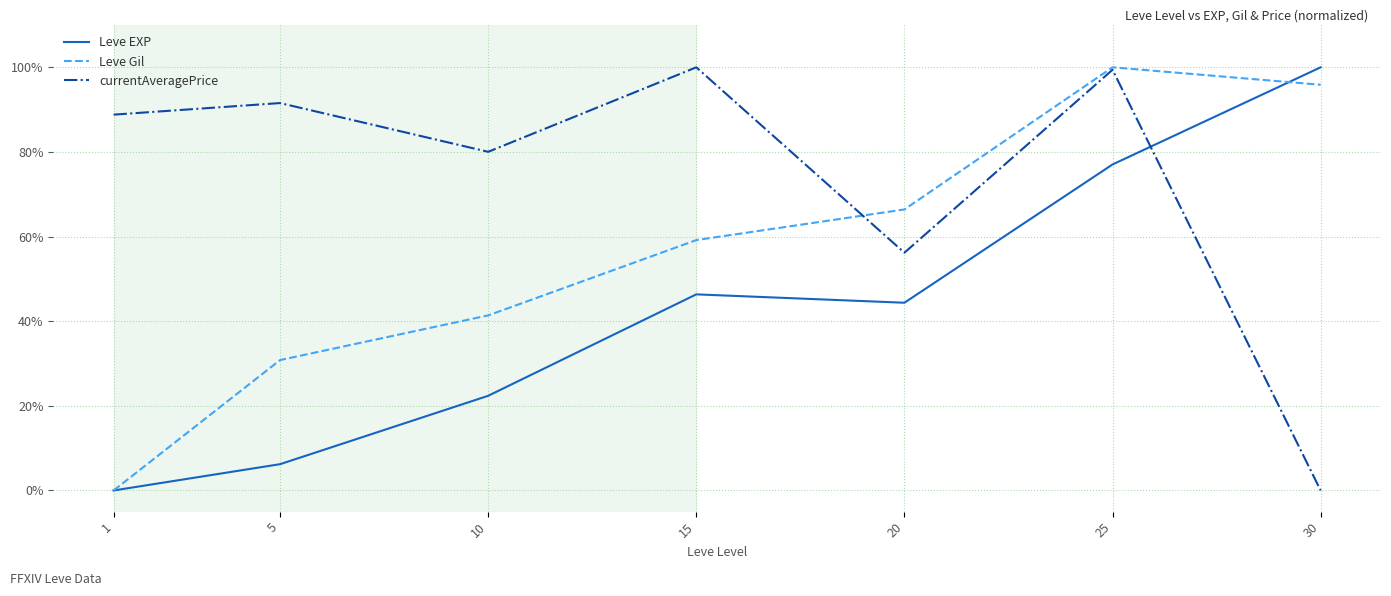

What is the spread (max minus min) of values at 10?

57.7